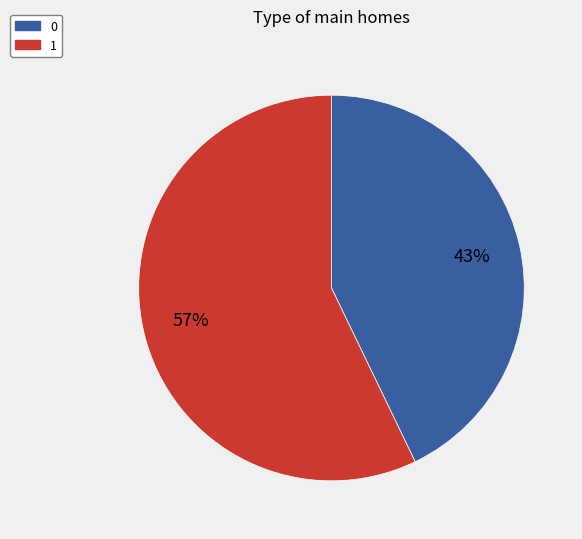

What is the ratio of the value at 1 to the value at 0?

1.3